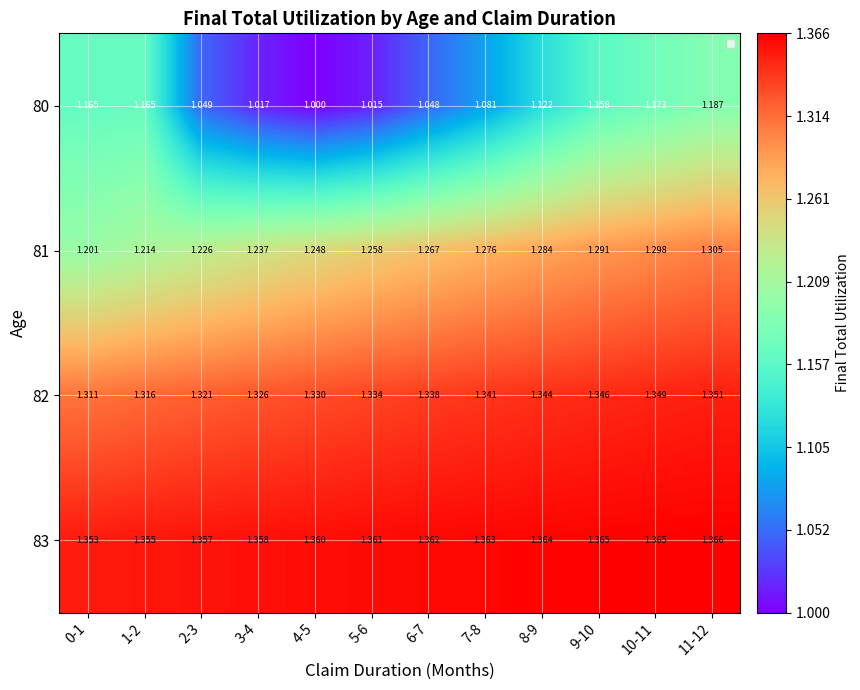

Is it true that 81 equals 1.8 at 1-2?

False